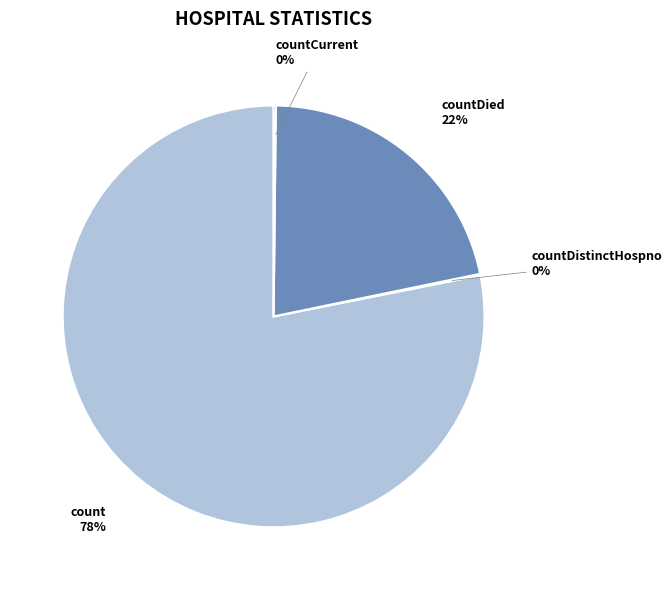

Is there any slice that represents more than half of the pie?

Yes